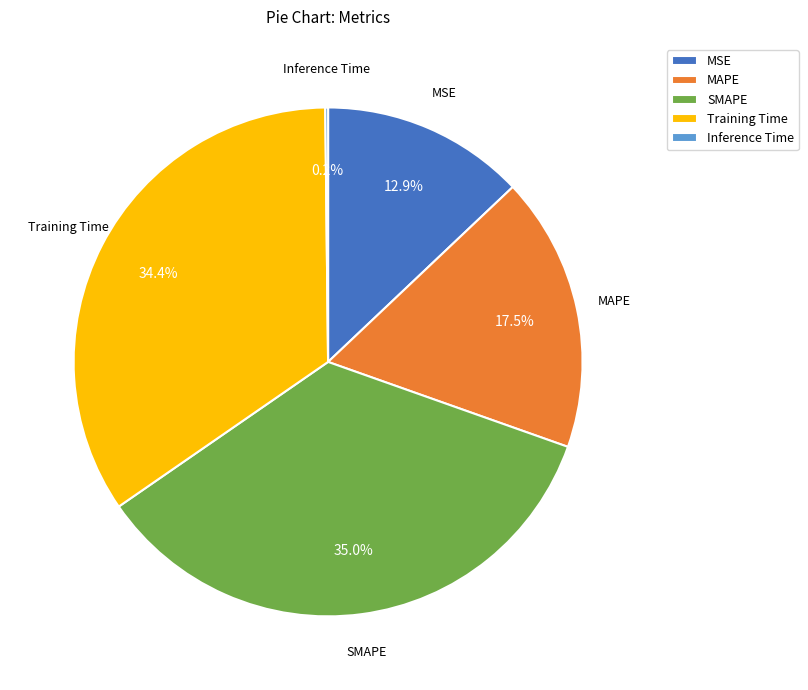

Which slice is the largest?

SMAPE